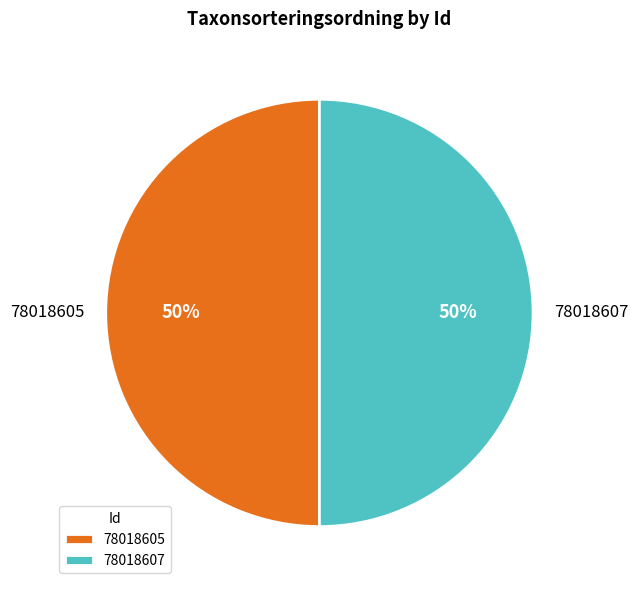

What is the ratio of the value at 78018605 to the value at 78018607?

1.0